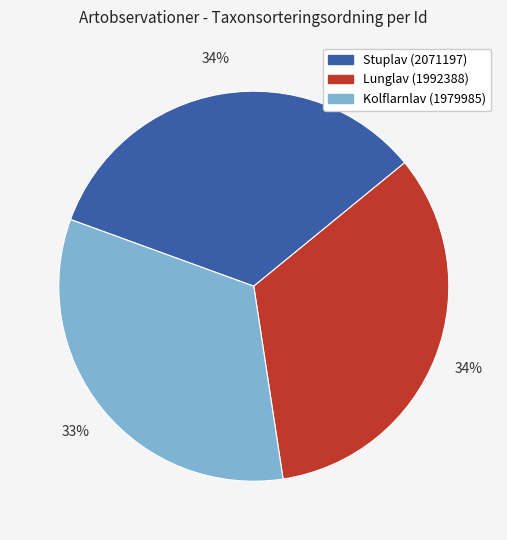

Is the sum of Lunglav (1992388) and Stuplav (2071197) greater than half?

Yes